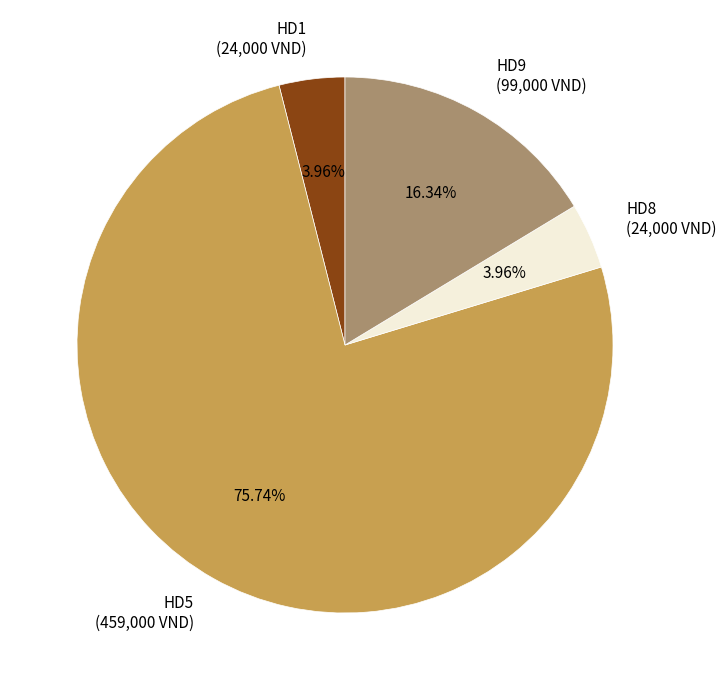

What is the total percentage of HD1 and HD5?

79.7%